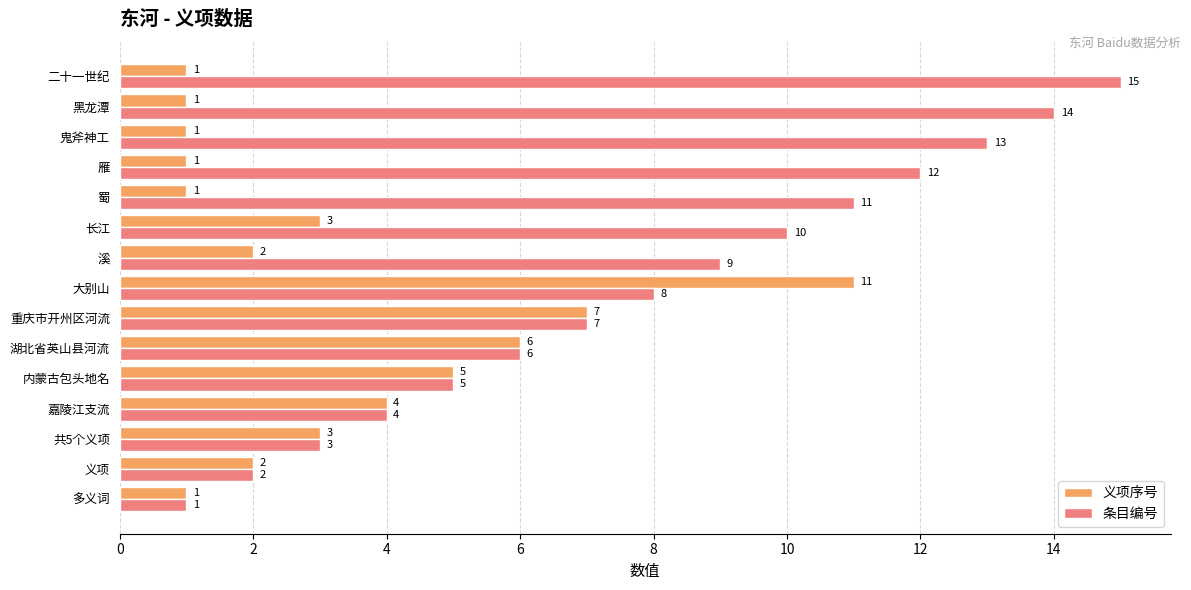

The 义项序号 series shows 9 at 内蒙古包头地名. True or false?

False